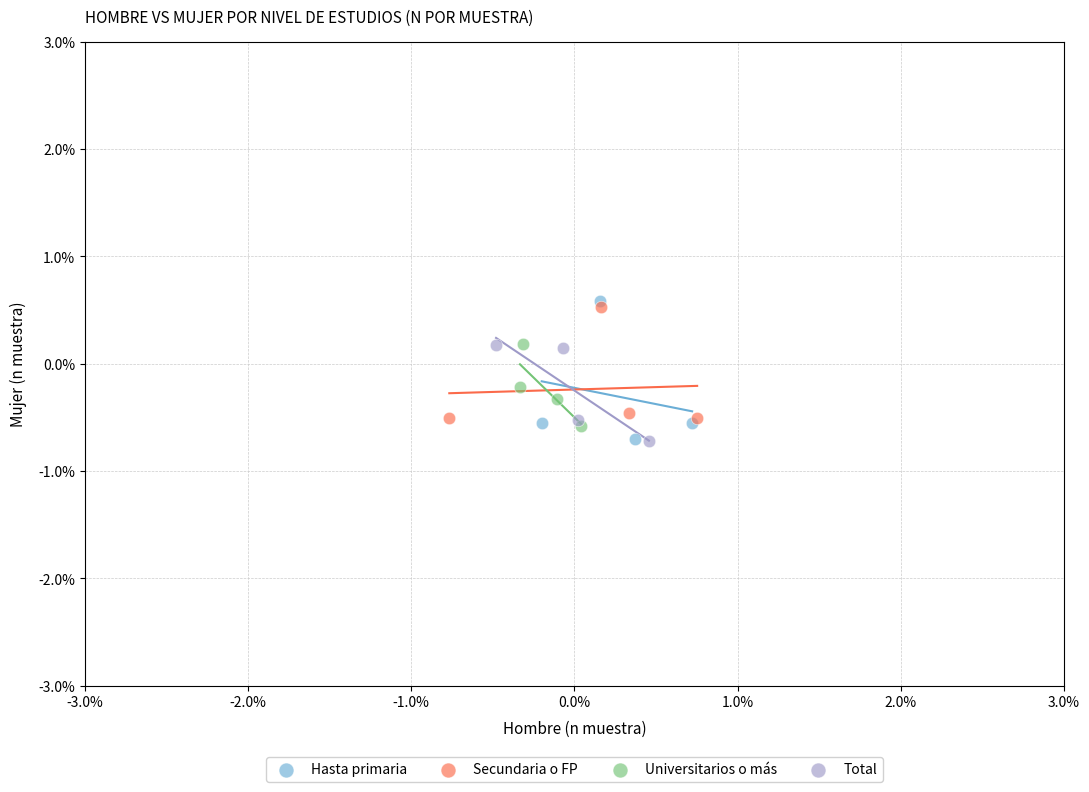

Which series contains the highest Y value?

Hasta primaria